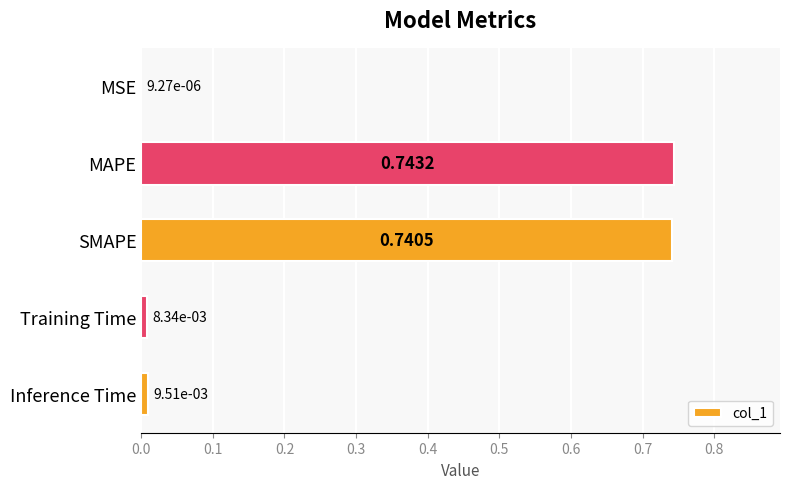

At which label is the value closest to 0?

MSE